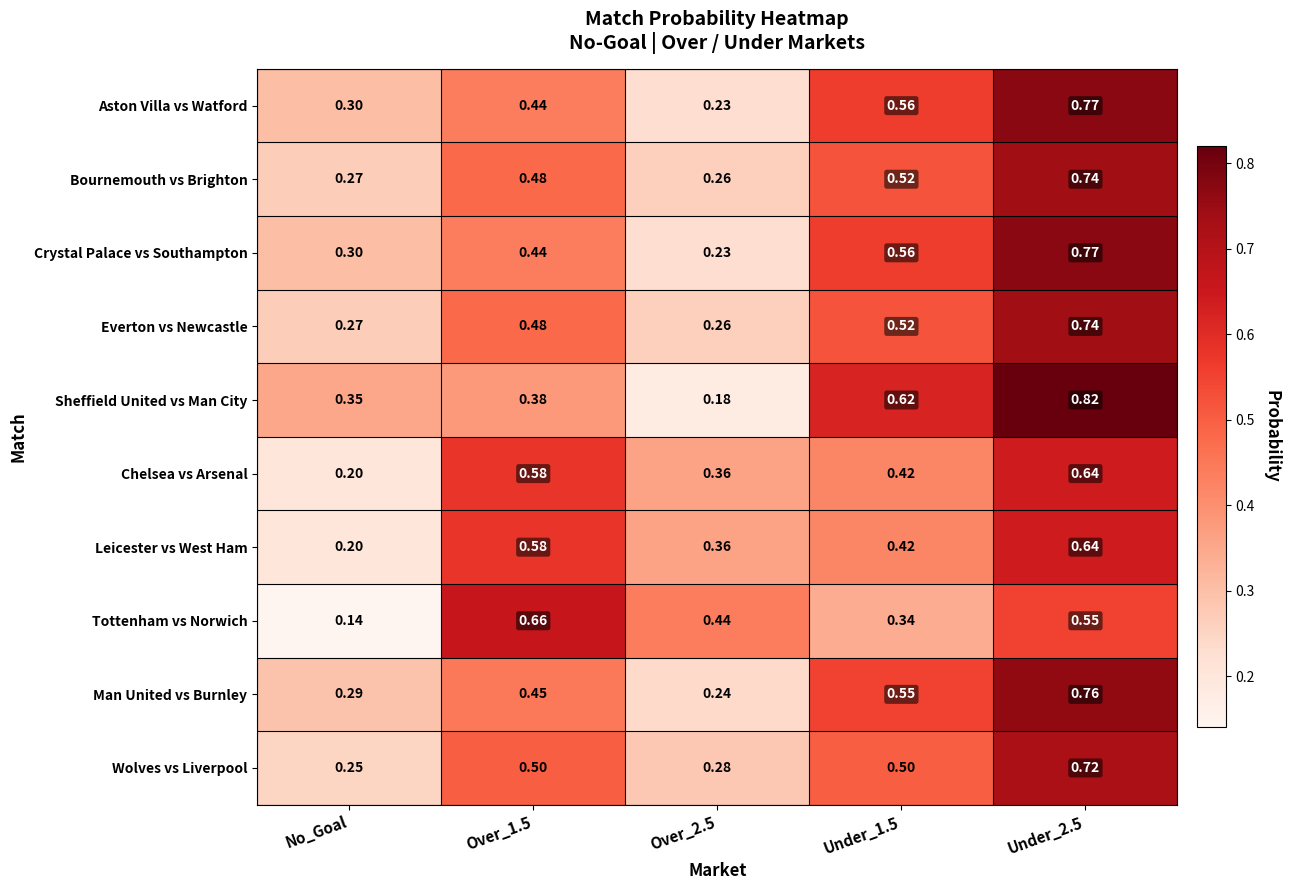

Which series has the largest range (max minus min)?

Sheffield United vs Man City